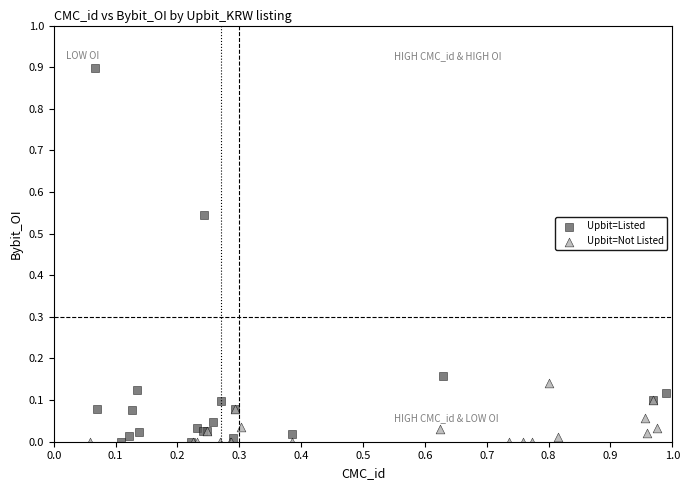

Which series has the widest spread of Y values?

Upbit=Listed